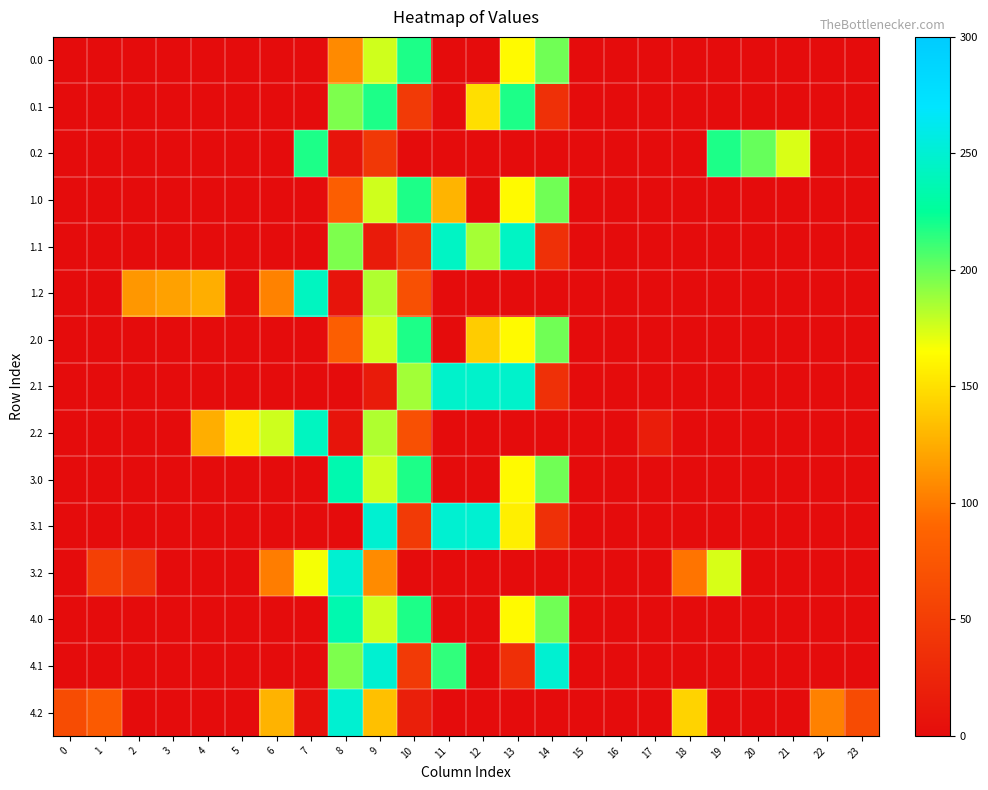

Between 16 and 17, which is larger?

16